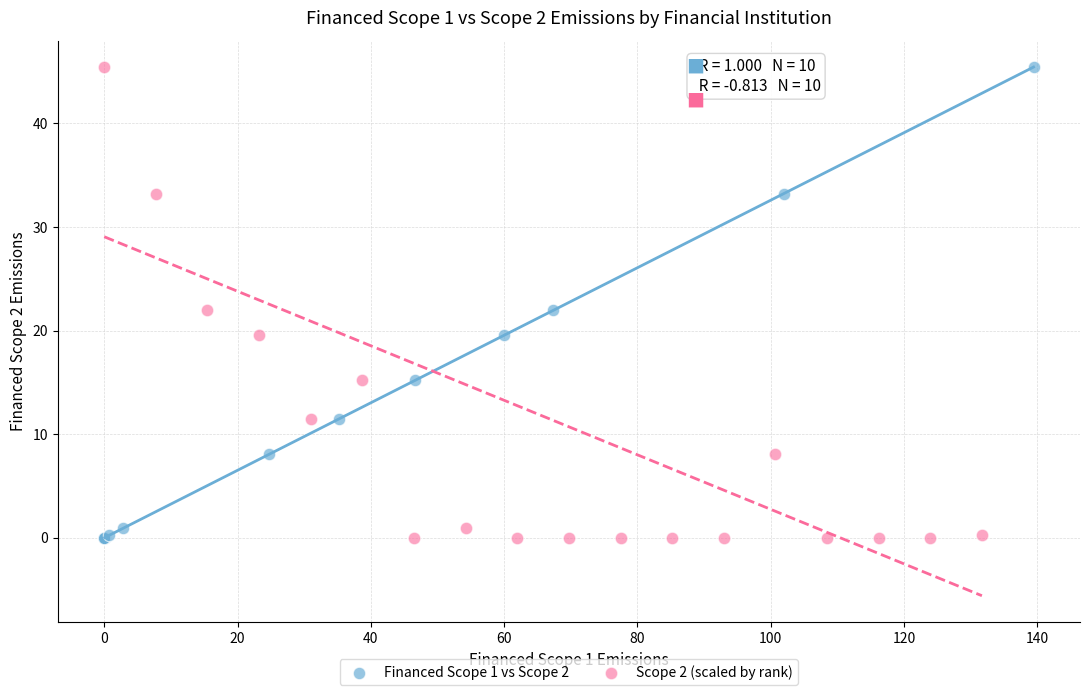

Which series has the widest spread of Y values?

Scope 2 (scaled by rank)